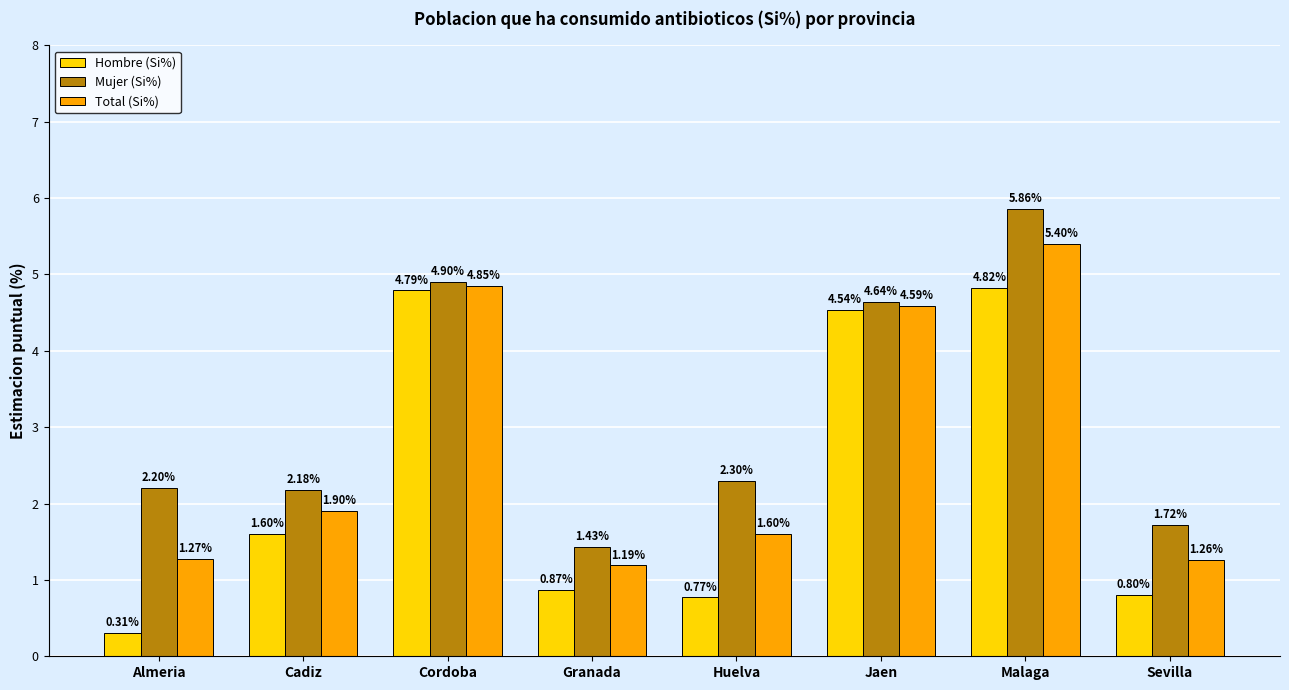

What are all the series names shown in the legend?

Hombre (Si%), Mujer (Si%), Total (Si%)